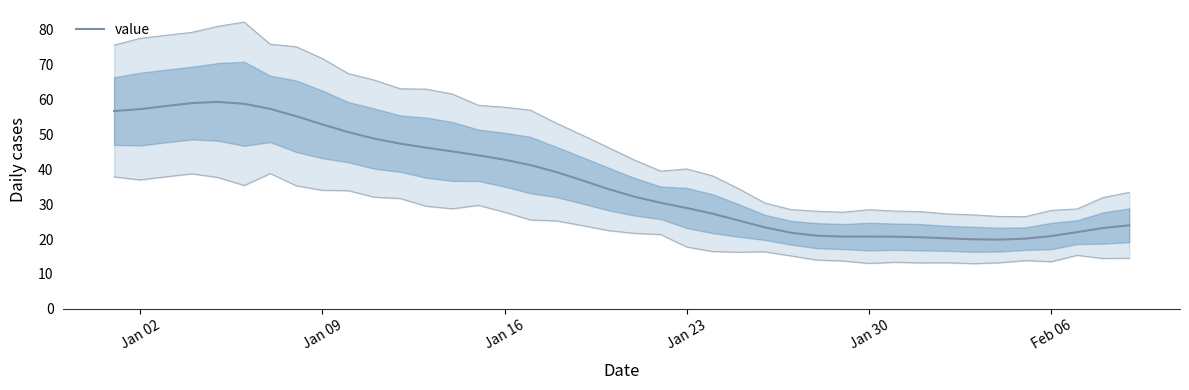

Reading right to left, what are all the values shown in this chart?

23.9	23.2	22.0	20.9	20.1	19.8	19.9	20.2	20.5	20.7	20.7	20.7	21.0	21.8	23.3	25.3	27.3	28.9	30.4	32.1	34.3	36.8	39.2	41.2	42.8	44.0	45.1	46.2	47.4	48.8	50.7	52.9	55.2	57.3	58.8	59.3	59.0	58.2	57.3	56.7